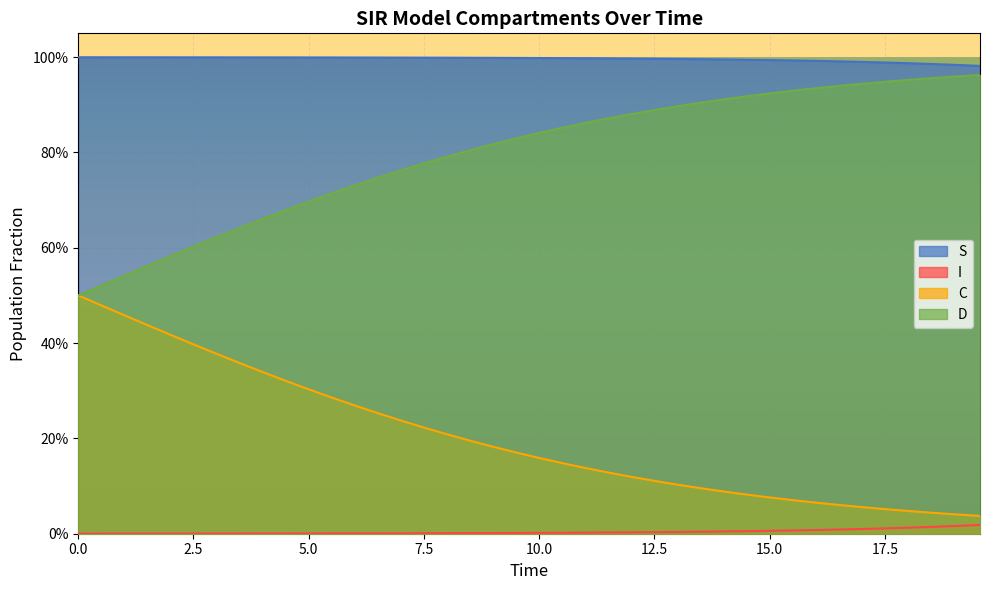

What are all the series names shown in the legend?

S, I, C, D